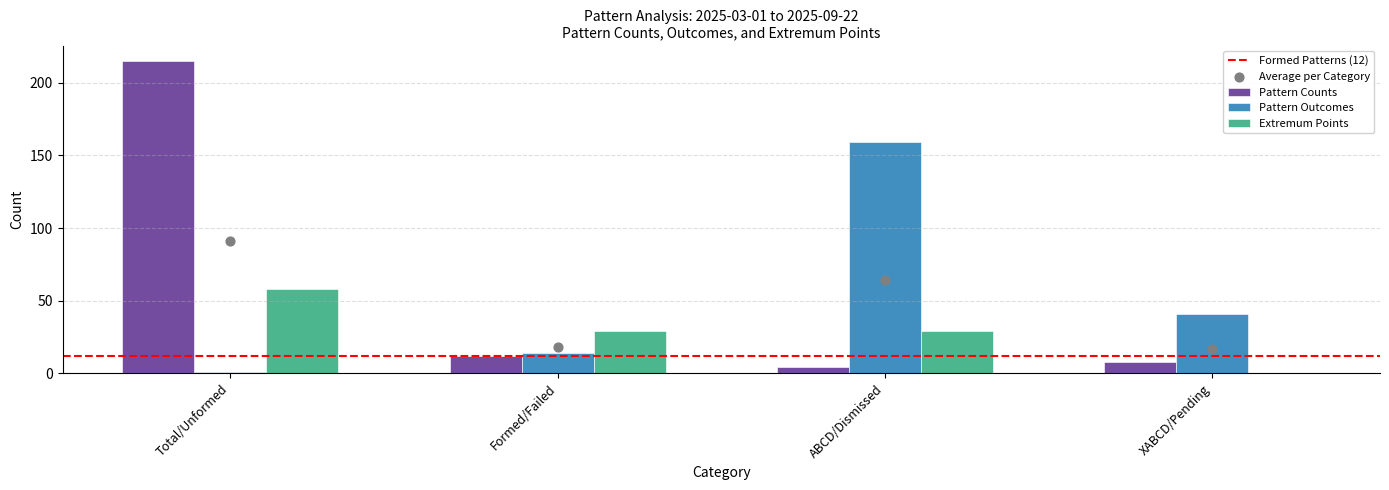

Which series has the largest total across all categories?

Pattern Counts